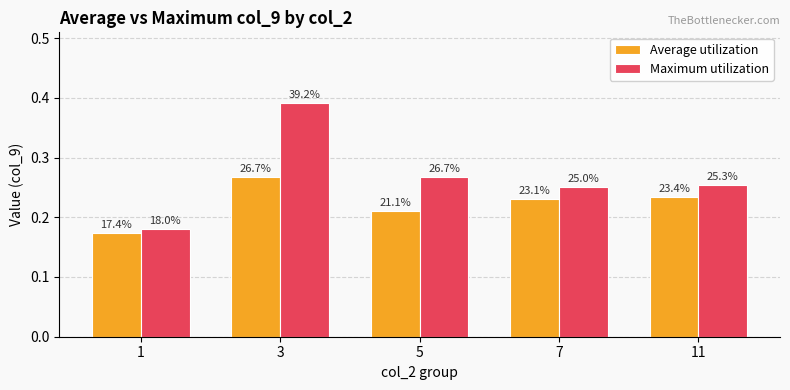

Which has a higher value, 11 or 3?

3